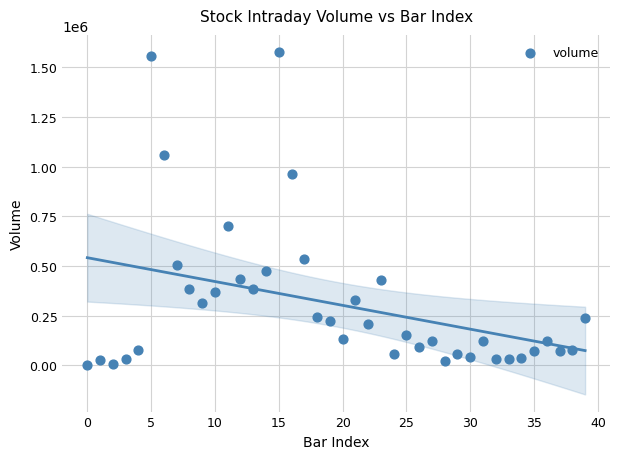

What Y value in the scatter plot is closest to 789900?

699083